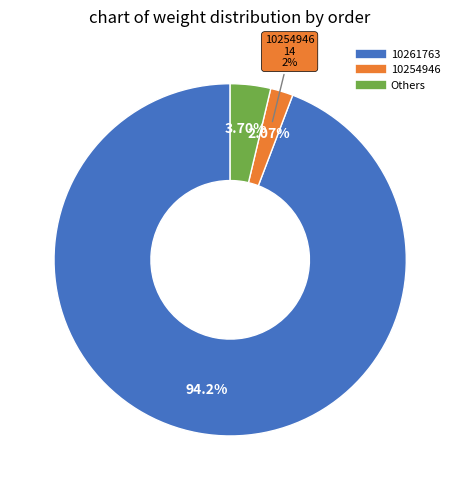

Combined, what portion of the pie is 10256792 and 10255744?

1.6%